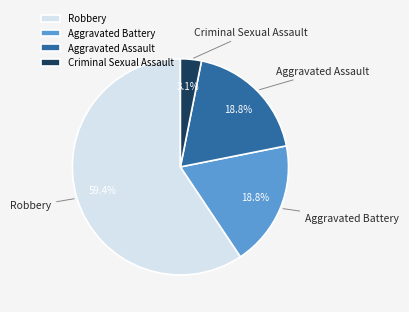

To the nearest percent, what percentage of the pie is Criminal Sexual Assault?

3%